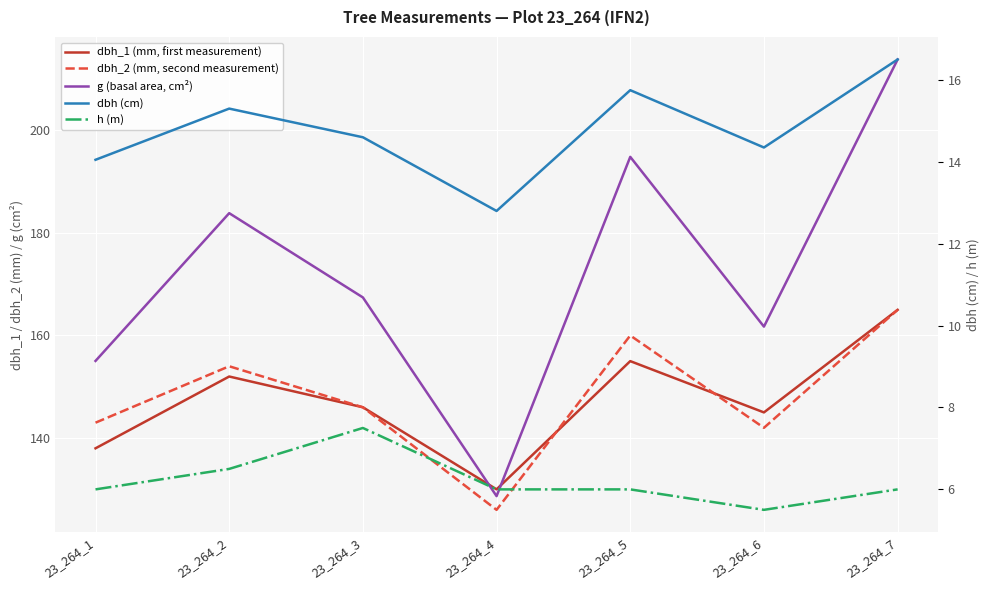

How many values in the h (m) series exceed 6?

2